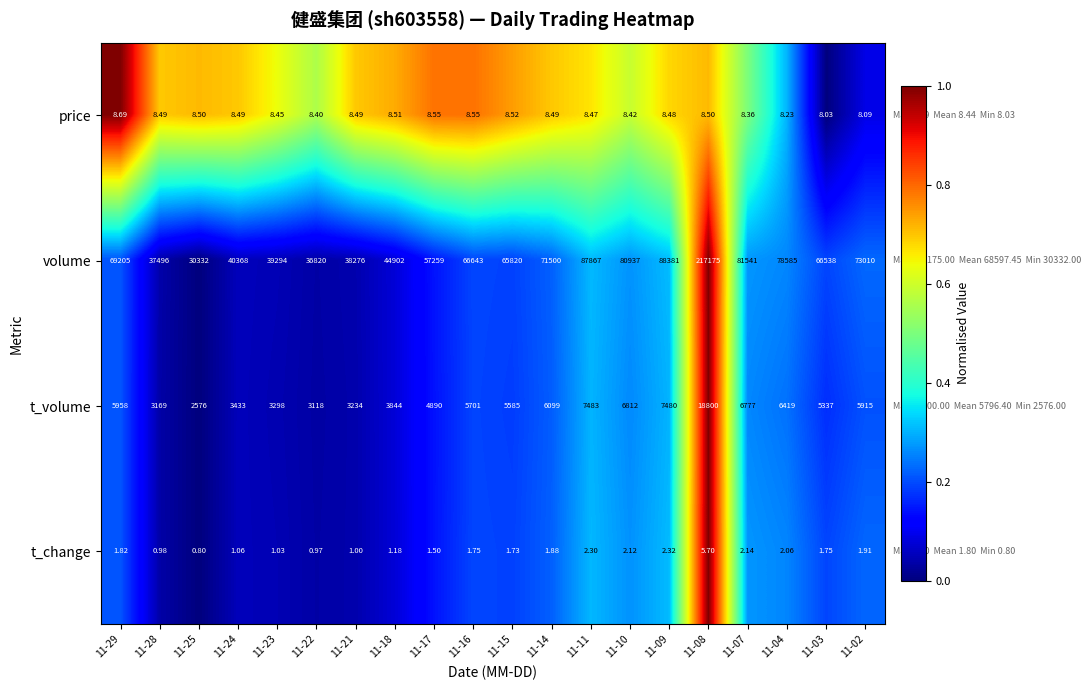

Between 11-25 and 11-17, which series saw the biggest shift?

volume